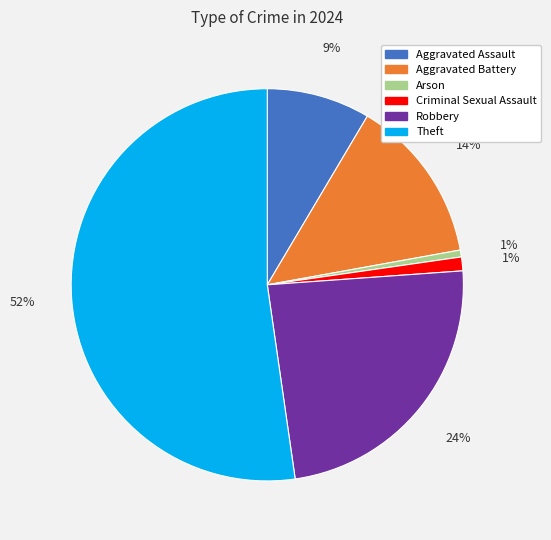

Which category has the biggest portion of the pie?

Theft